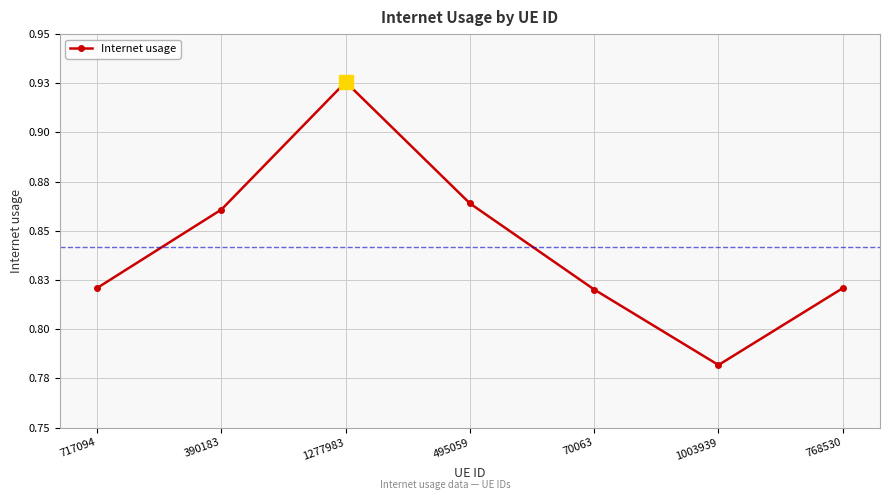

Does the chart have visible grid lines?

Yes